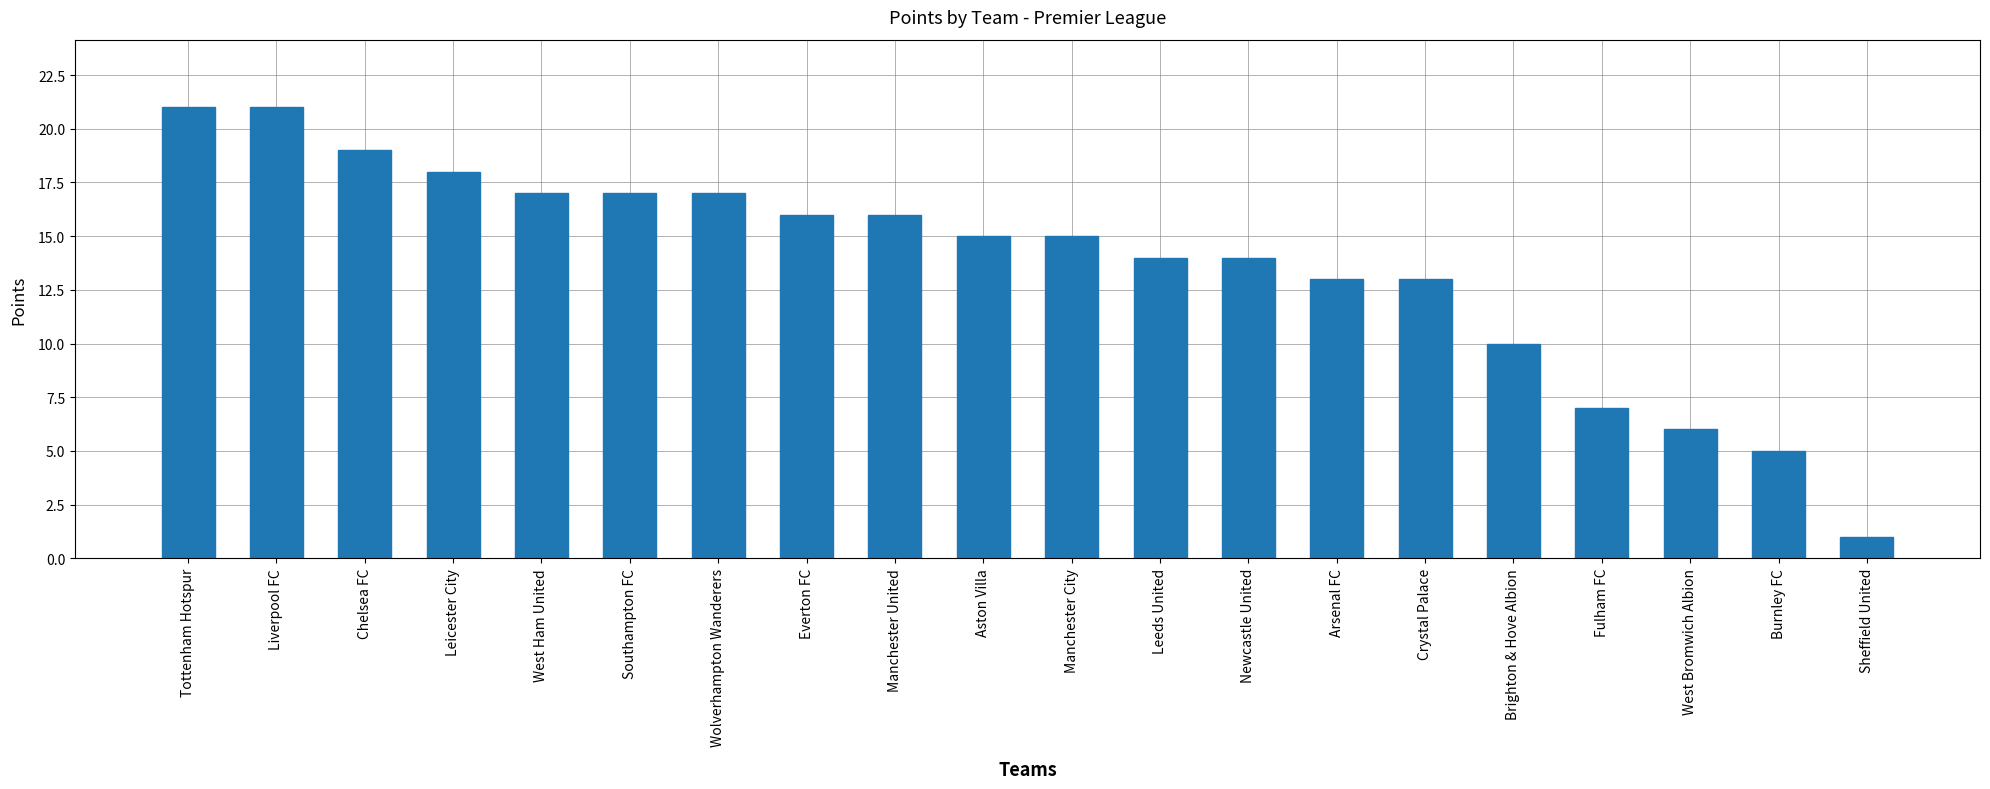

Reading right to left, list all the values displayed in this chart.

Sheffield United=1	Burnley FC=5	West Bromwich Albion=6	Fulham FC=7	Brighton & Hove Albion=10	Crystal Palace=13	Arsenal FC=13	Newcastle United=14	Leeds United=14	Manchester City=15	Aston Villa=15	Manchester United=16	Everton FC=16	Wolverhampton Wanderers=17	Southampton FC=17	West Ham United=17	Leicester City=18	Chelsea FC=19	Liverpool FC=21	Tottenham Hotspur=21